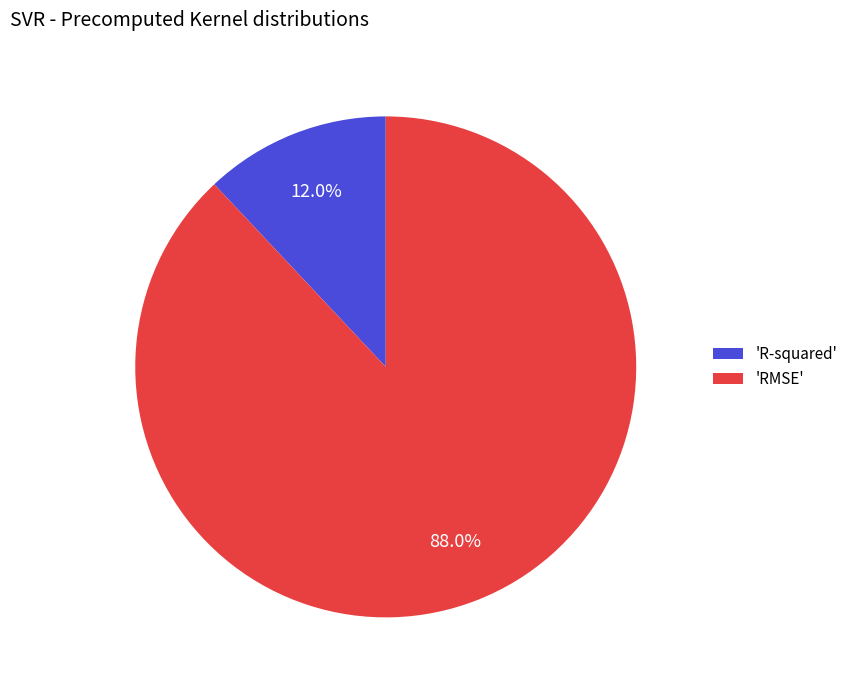

Count the number of slices in the pie.

2